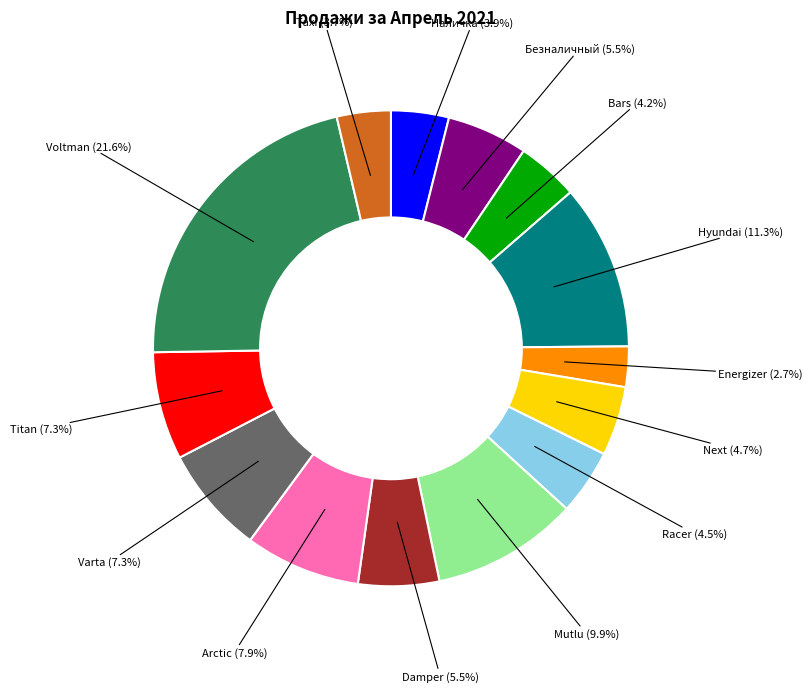

Is there a majority slice in this chart?

No